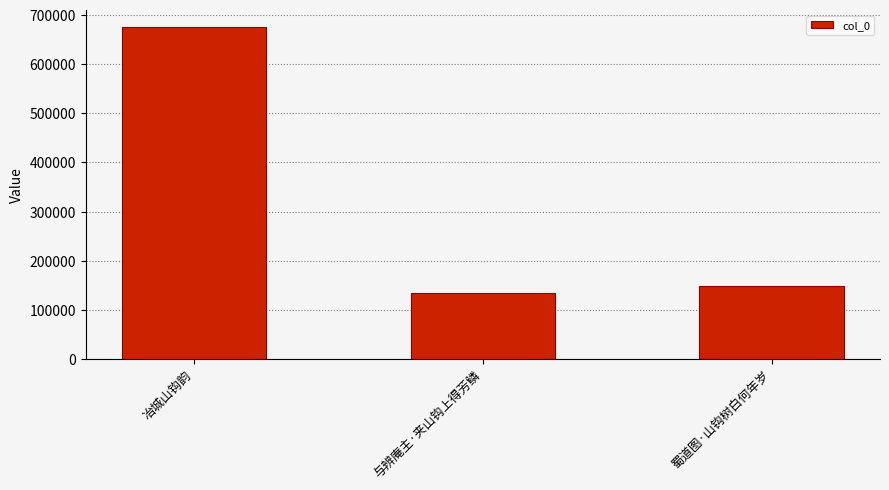

What is the label of the 3rd bar from the right?

冶城山钩韵